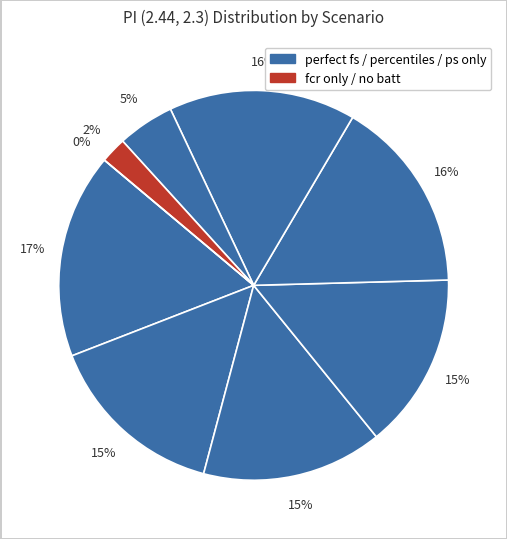

True or false: perfect fs accounts for 17% of the total.

True